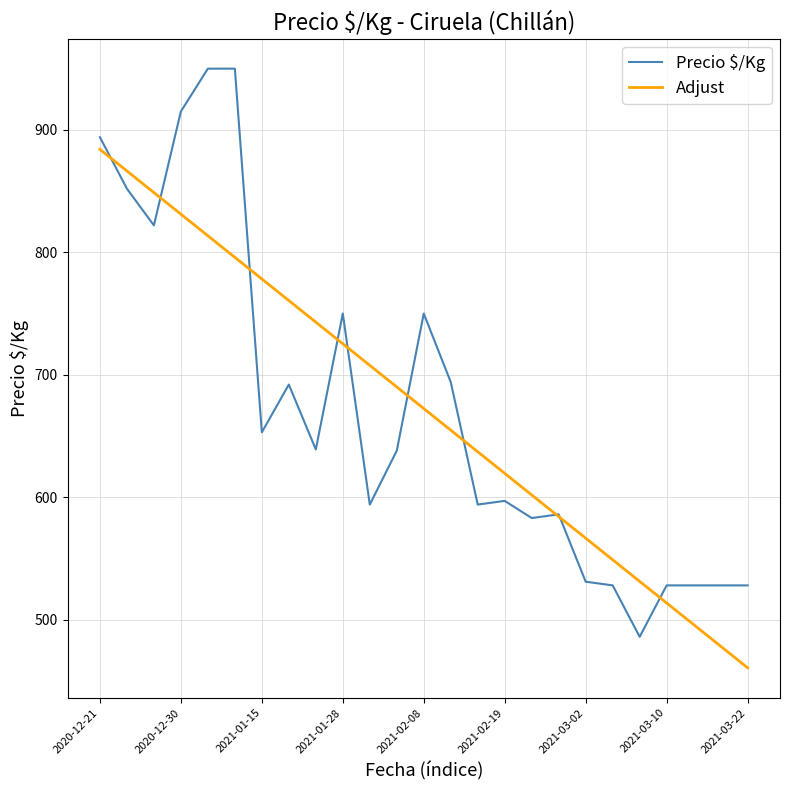

Which series has the widest spread of values?

Precio $/Kg